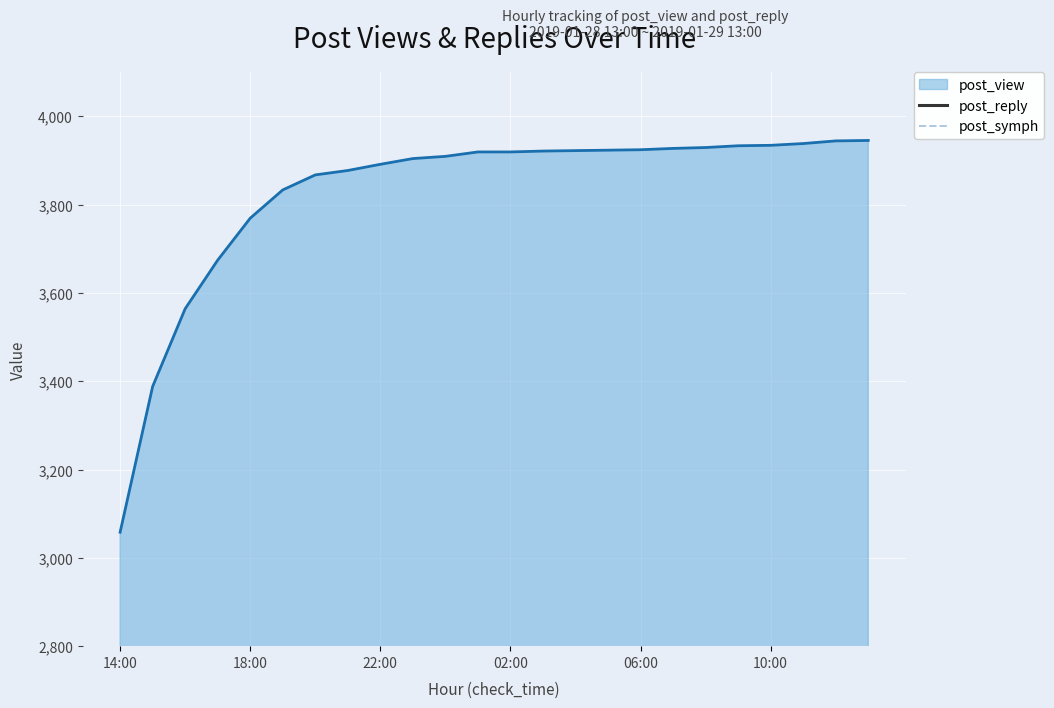

What is the lowest value of the post_reply series?

39